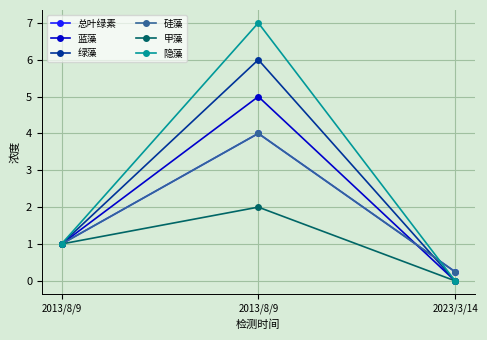

Which has a higher value, 2023/3/14 or 2013/8/9?

2013/8/9